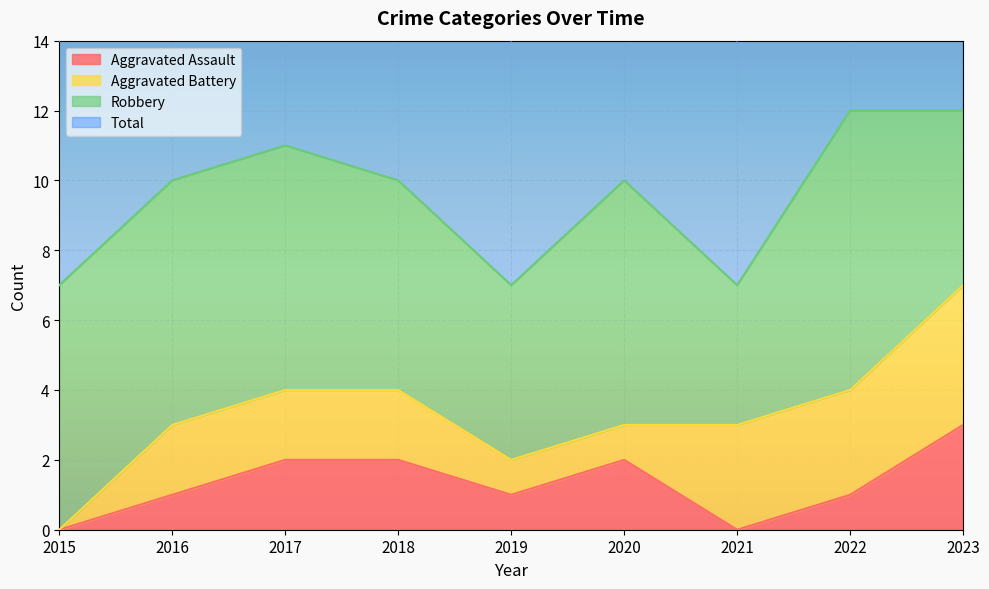

Where is the first local minimum for Aggravated Assault?

2019